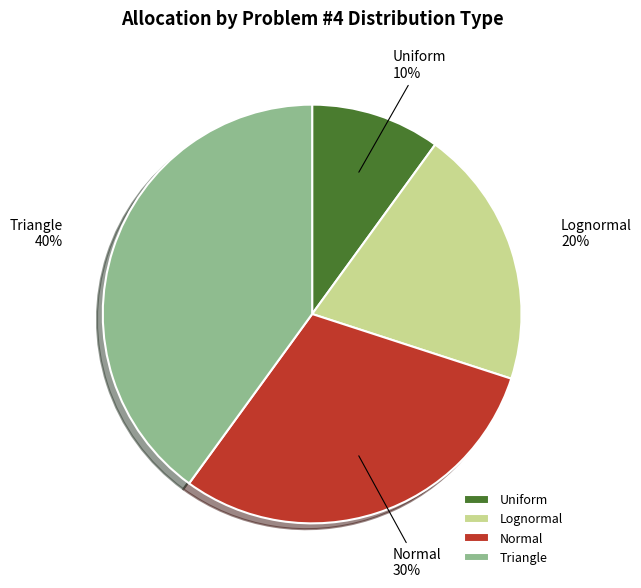

To the nearest percent, what is the difference between the Triangle and Uniform slice percentages?

30%